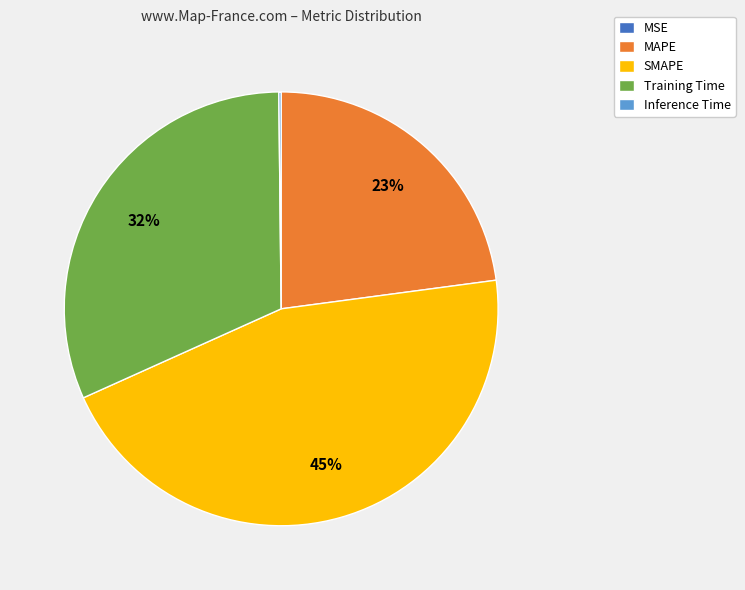

What is the largest slice in the pie chart?

SMAPE